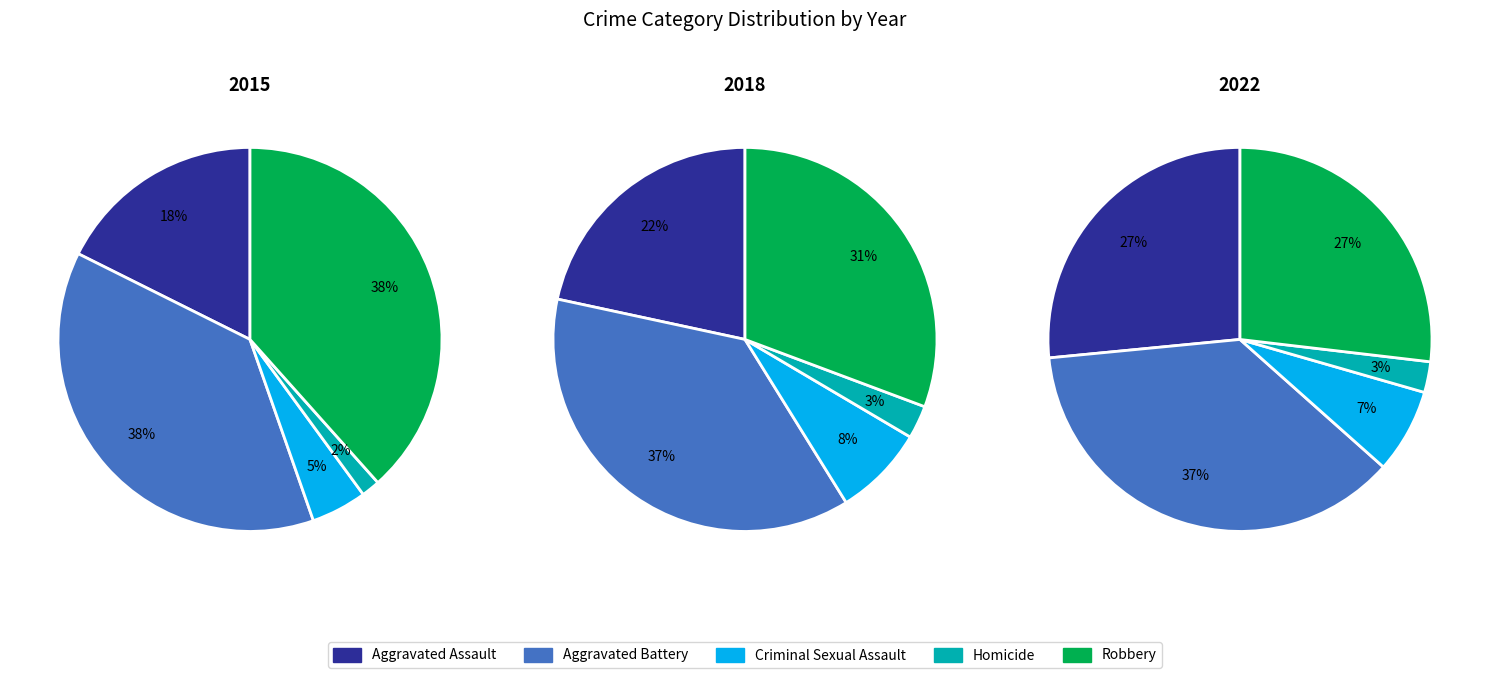

How much of the chart is everything except Aggravated Battery?

62.3%